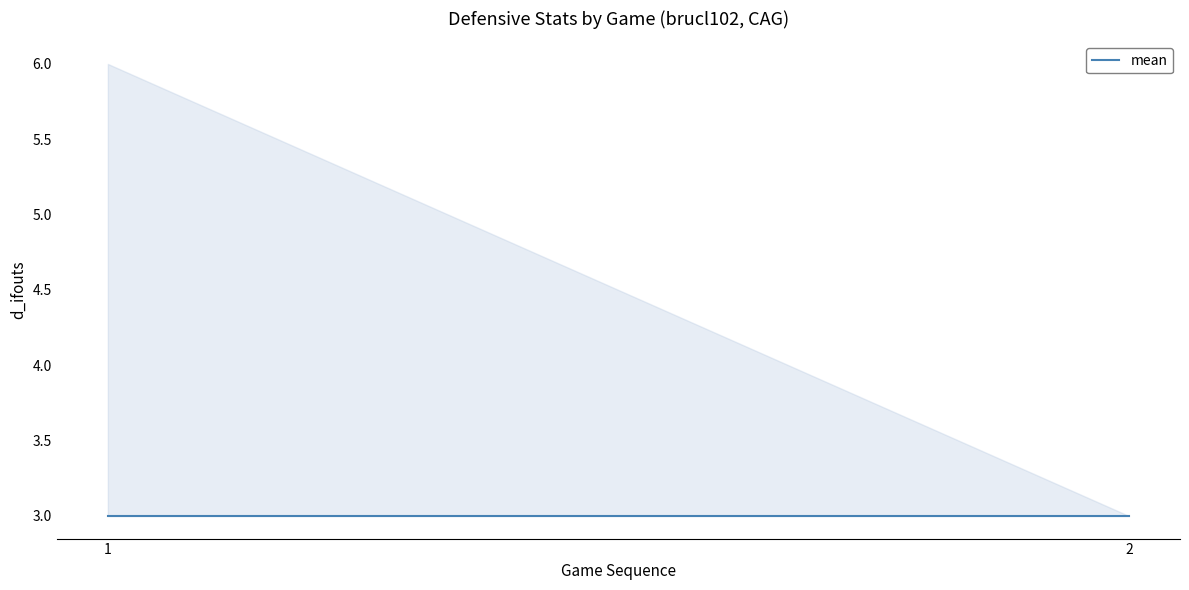

The value of upper at CAG194005191 is 6. True or false?

True